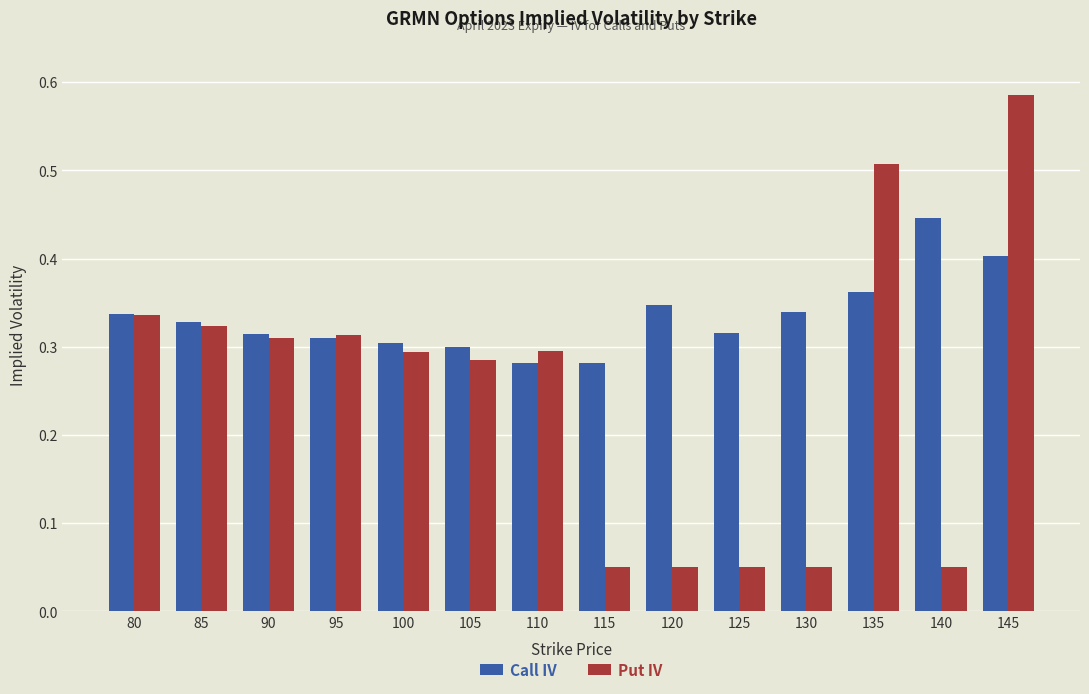

True or false: Put IV has a value of 0.3 at 80.

True